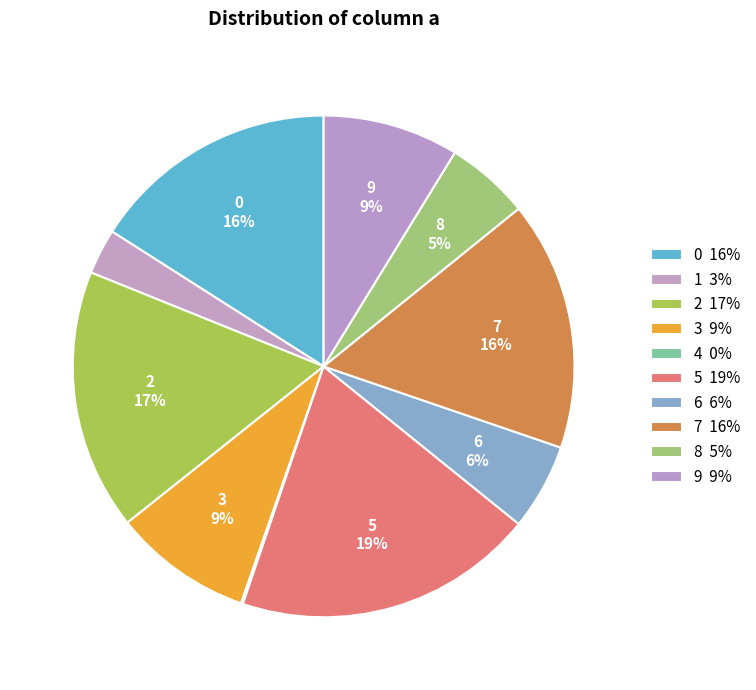

To the nearest percent, what percentage of the pie is 2?

17%